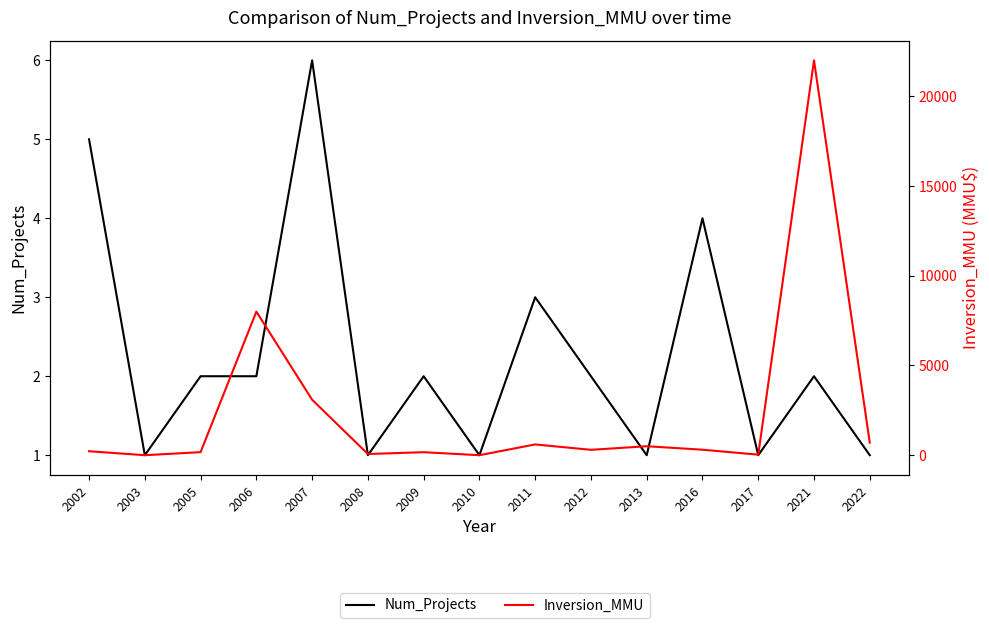

At which category is the sum across all series the highest?

2021